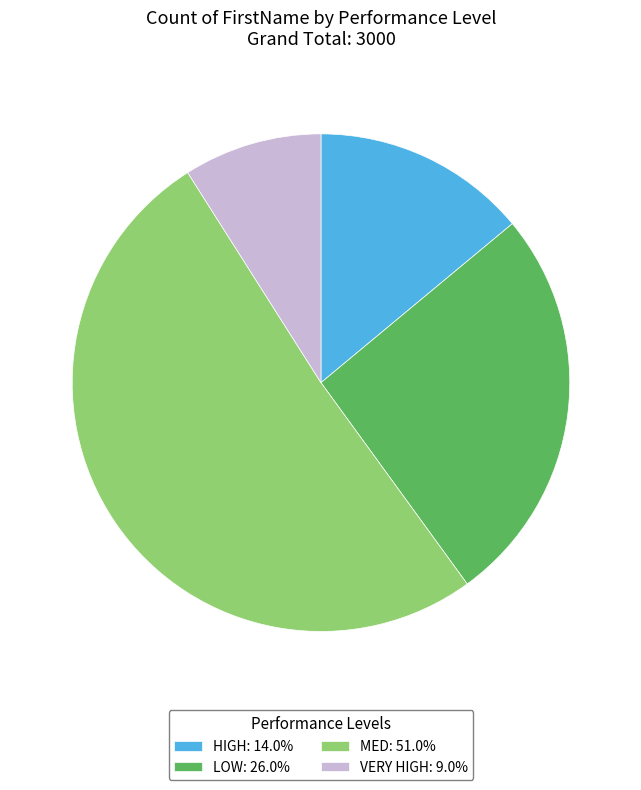

Approximately how many times larger is the value at LOW: 26.0% compared to VERY HIGH: 9.0%?

2.9